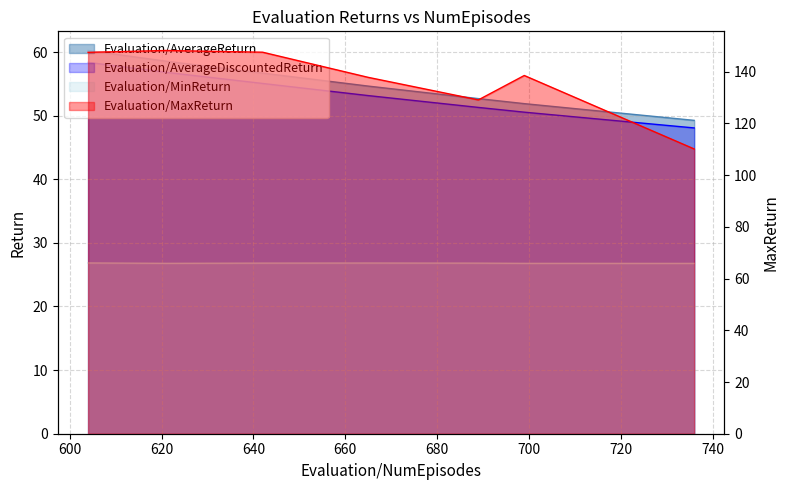

How many interior local peaks does the Evaluation/MaxReturn series have?

2